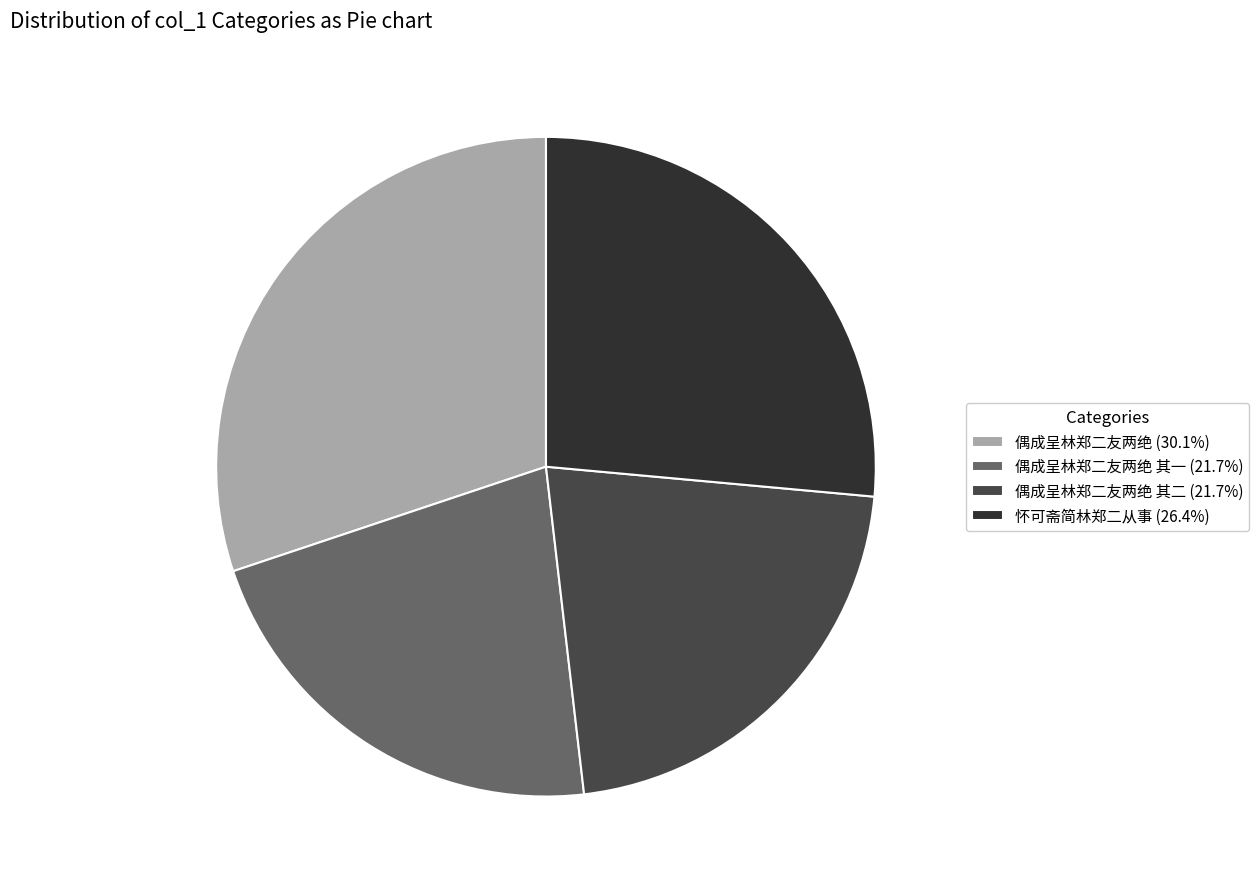

Do 偶成呈林郑二友两绝 其一 (21.7%) and 偶成呈林郑二友两绝 (30.1%) together represent more than half of the pie?

Yes